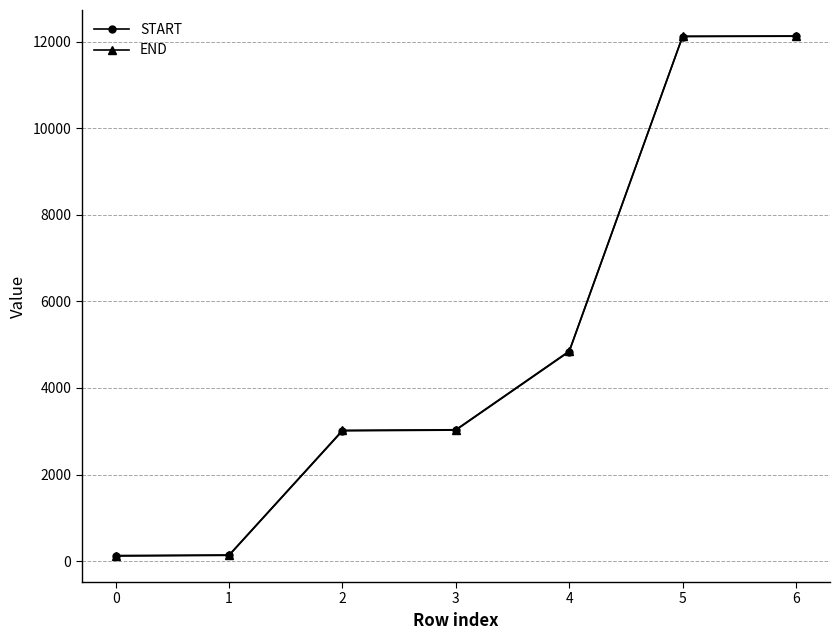

The END series shows 16566 at 5. True or false?

False